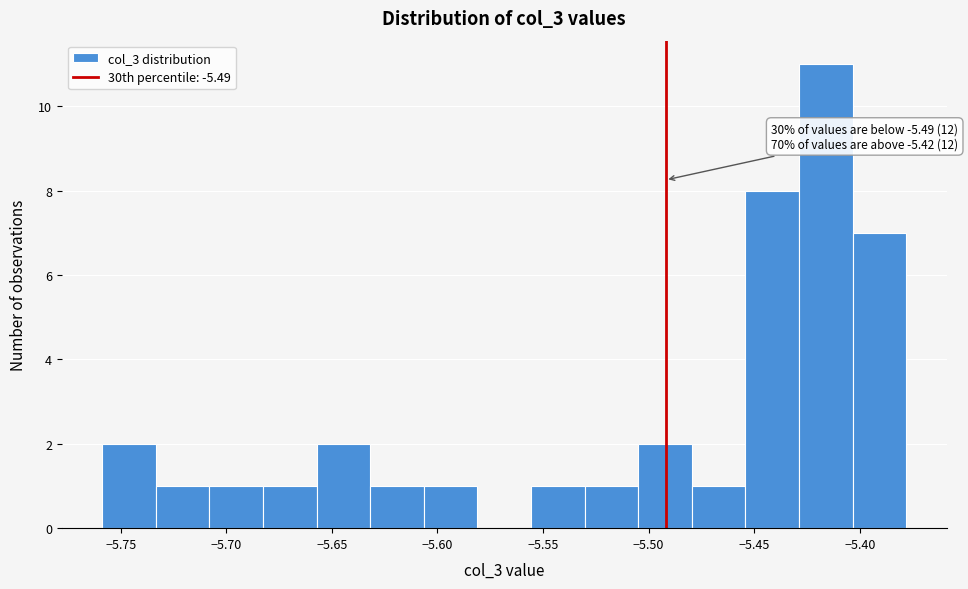

Over which range of the x-axis is the bar tallest?

-5.430 to -5.405